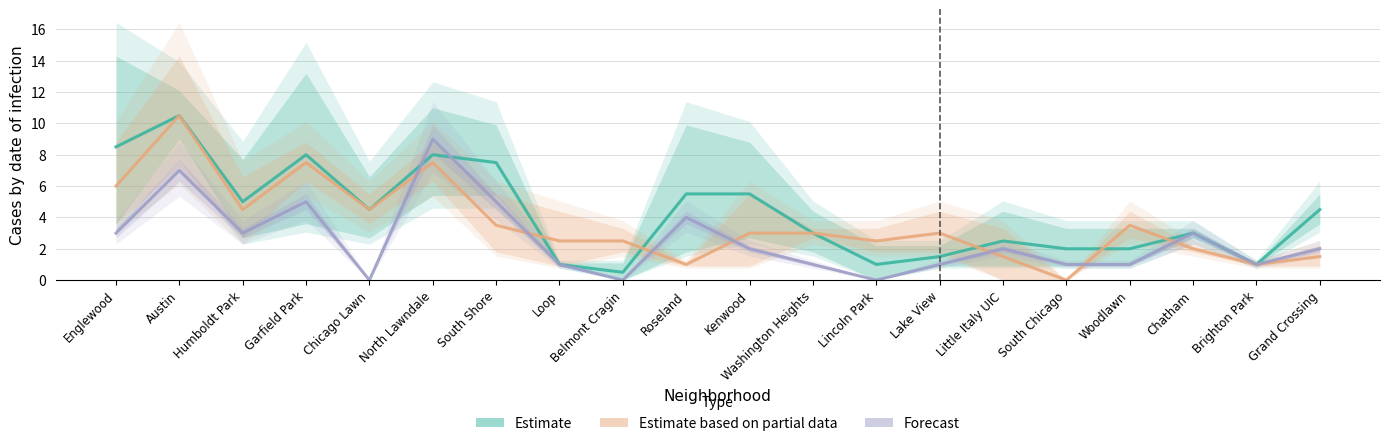

What is the maximum value for Forecast?

9.0